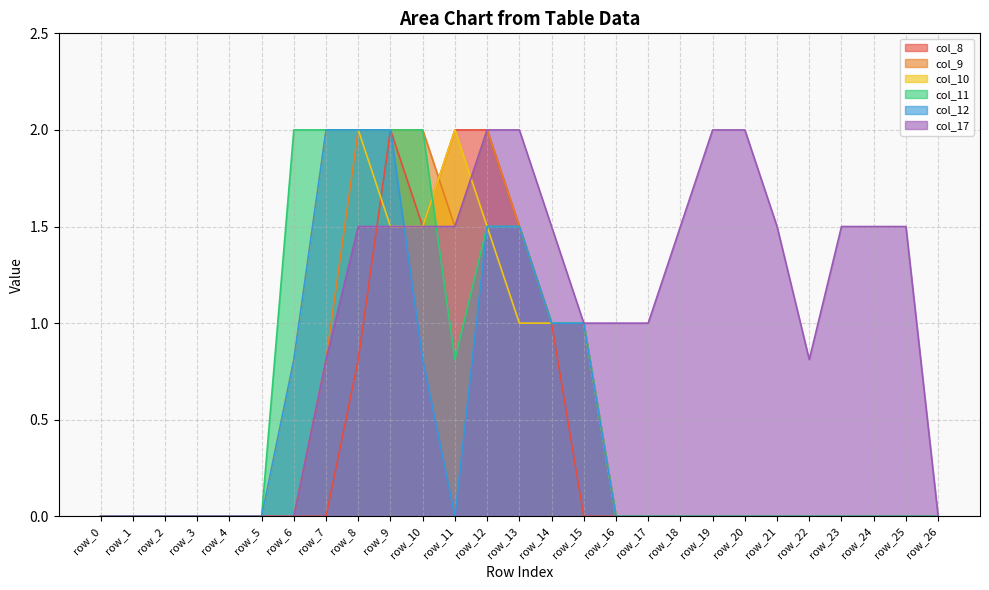

What is the difference between the highest and lowest values at row_7?

2.0